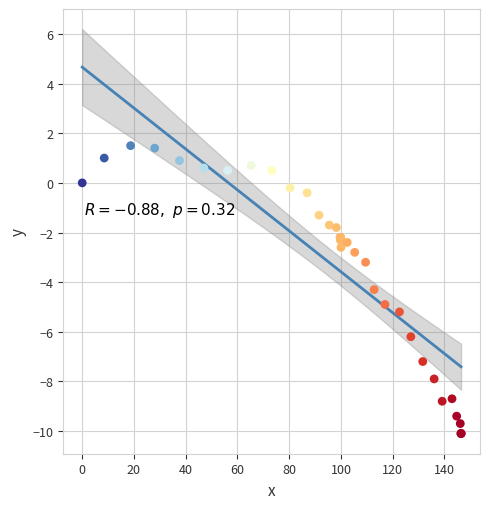

What Y value in the scatter plot is closest to -4?

-4.3